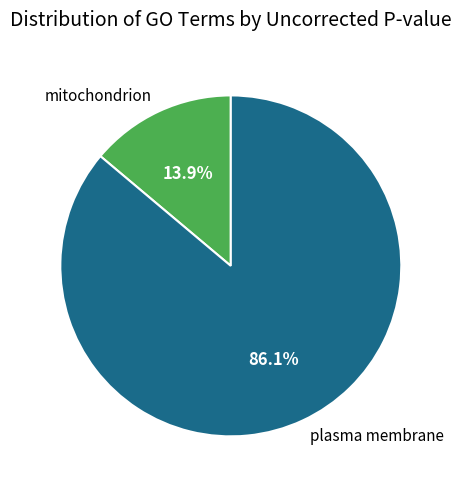

Which category has the biggest portion of the pie?

plasma membrane